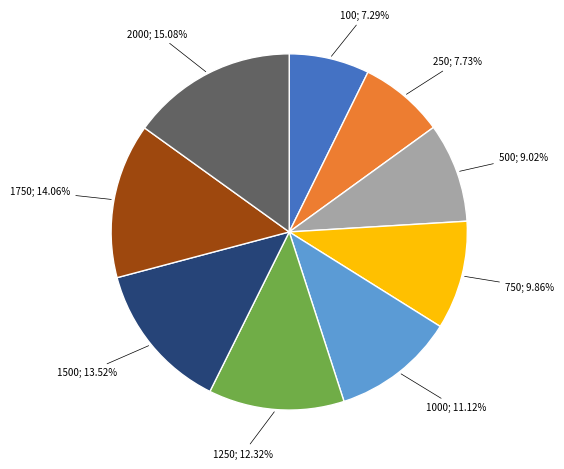

Does any single category account for the majority?

No